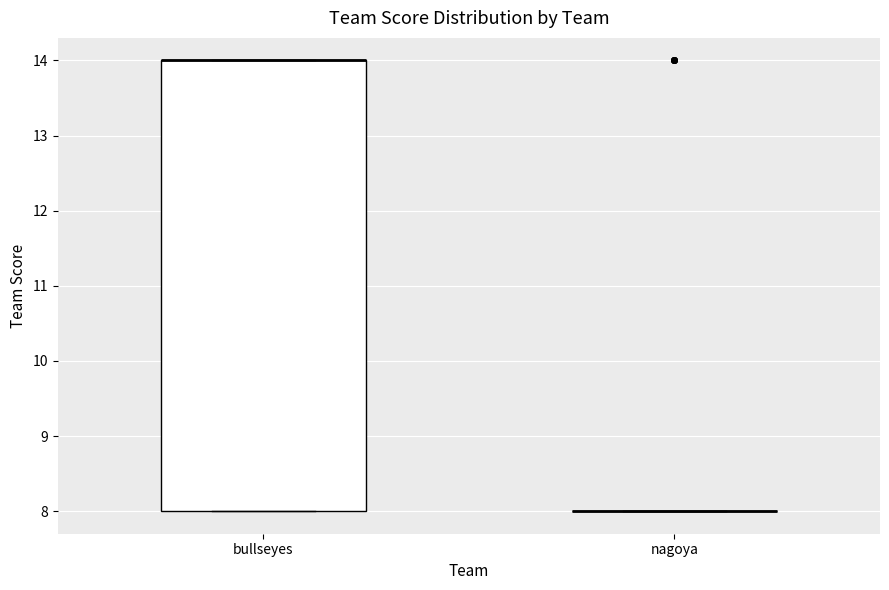

Which box is the tallest, from its lower edge to its upper edge?

bullseyes